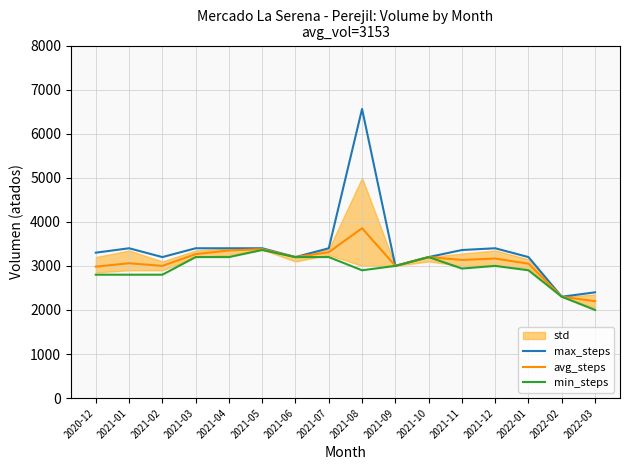

True or false: avg_steps and min_steps intersect in this chart.

False